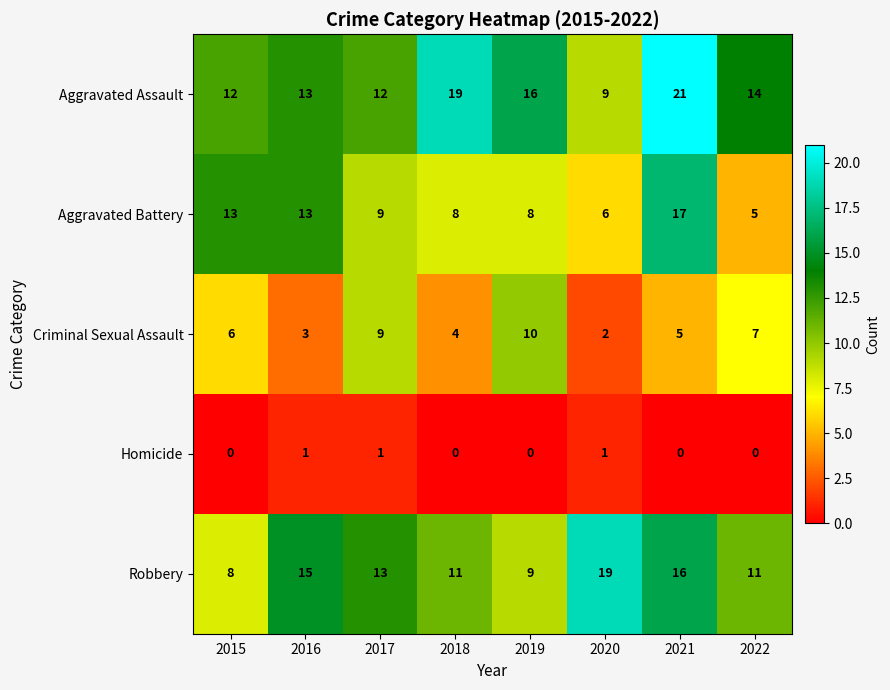

Read the Robbery value at 2020.

19